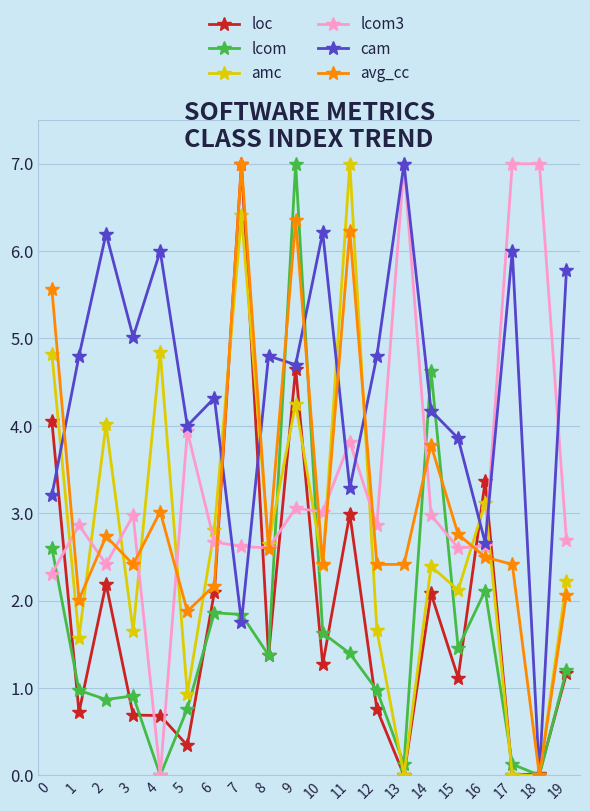

How many data points does each series have?

20